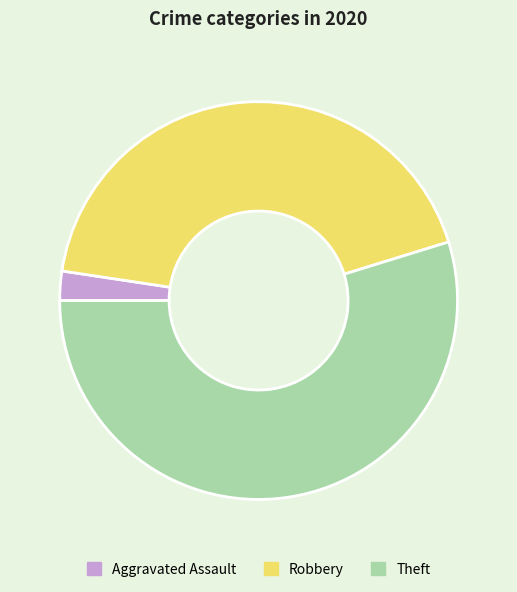

Count the number of slices in the pie.

3